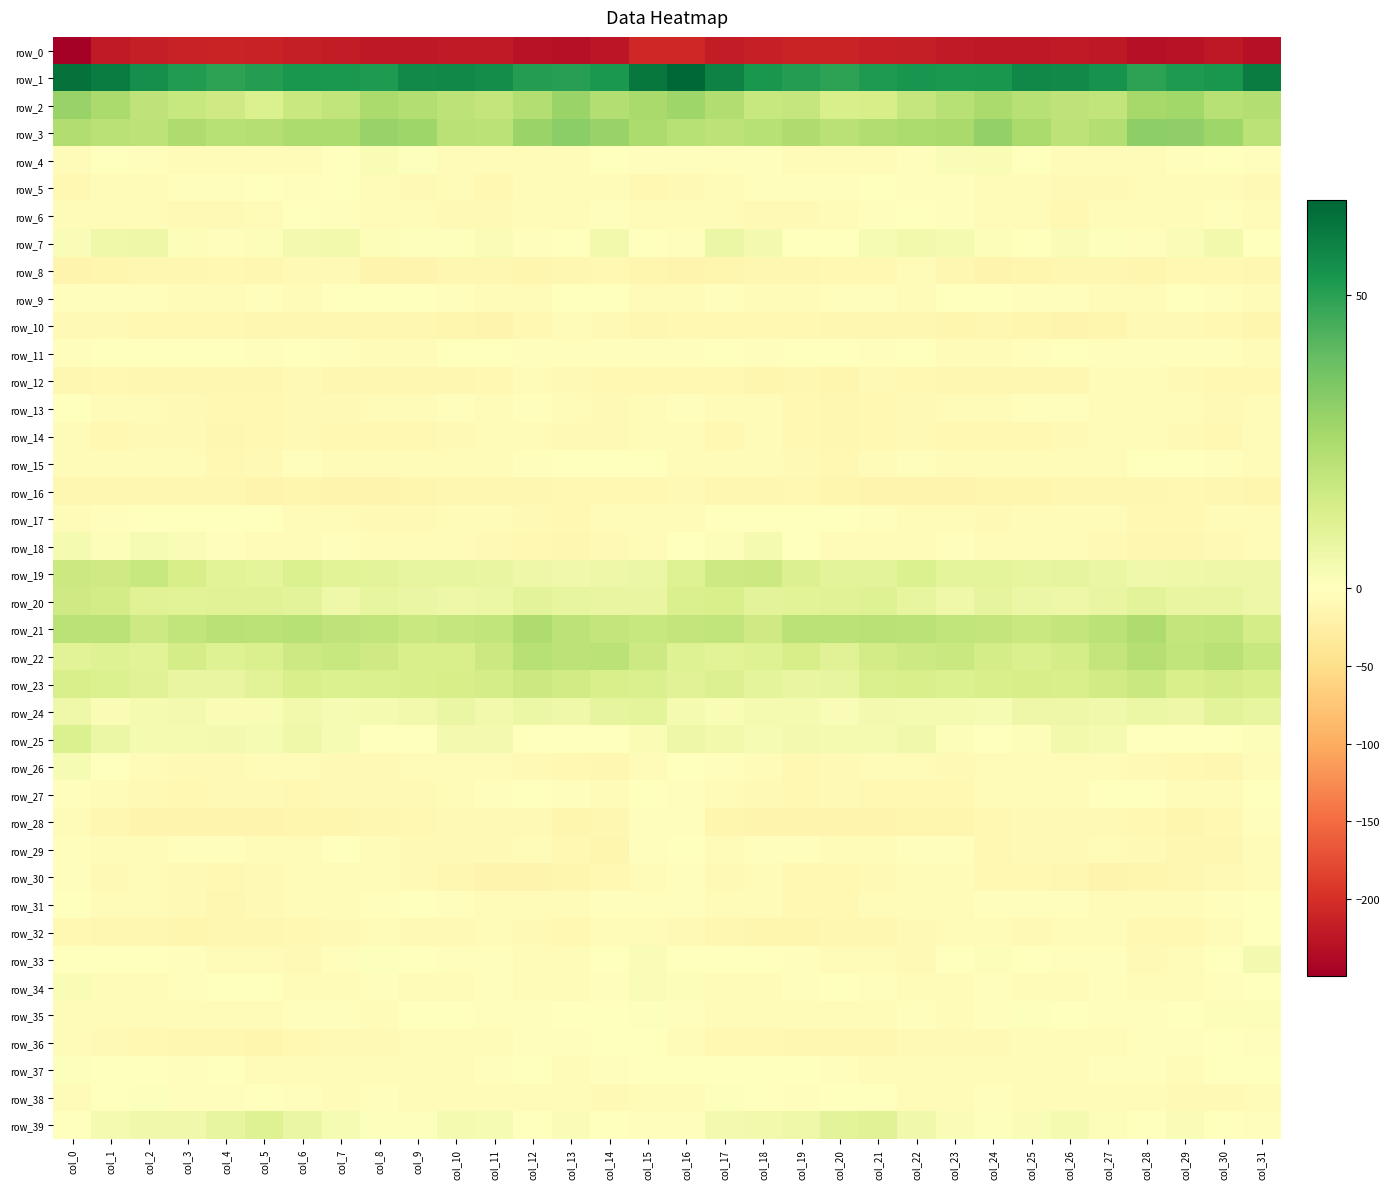

List the labels in order of row_36 value, smallest first.

col_5, col_21, col_20, col_4, col_19, col_3, col_18, col_2, col_17, col_6, col_1, col_8, col_23, col_22, col_7, col_24, col_10, col_26, col_25, col_9, col_0, col_16, col_11, col_27, col_13, col_28, col_12, col_29, col_31, col_15, col_14, col_30